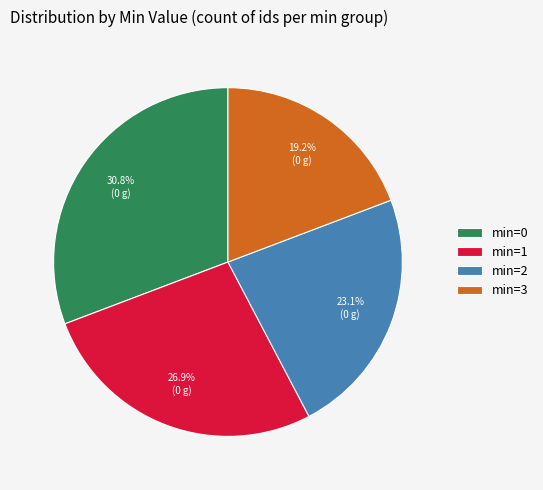

To the nearest percent, what is the difference between the largest and smallest slice percentages?

12%